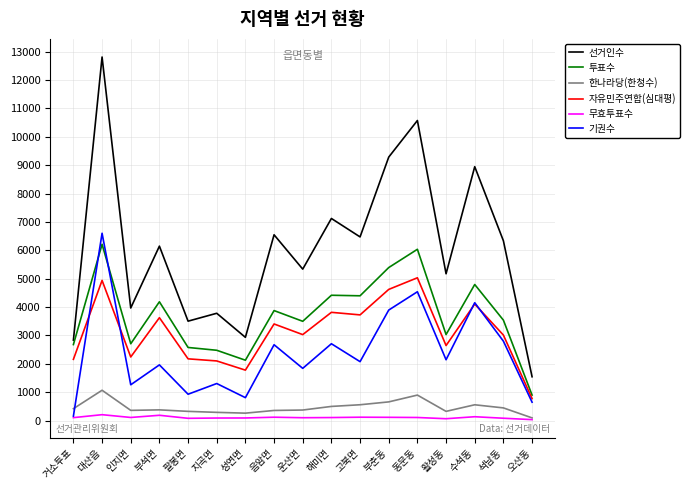

True or false: 투표수 has more than 1 interior local peaks.

True